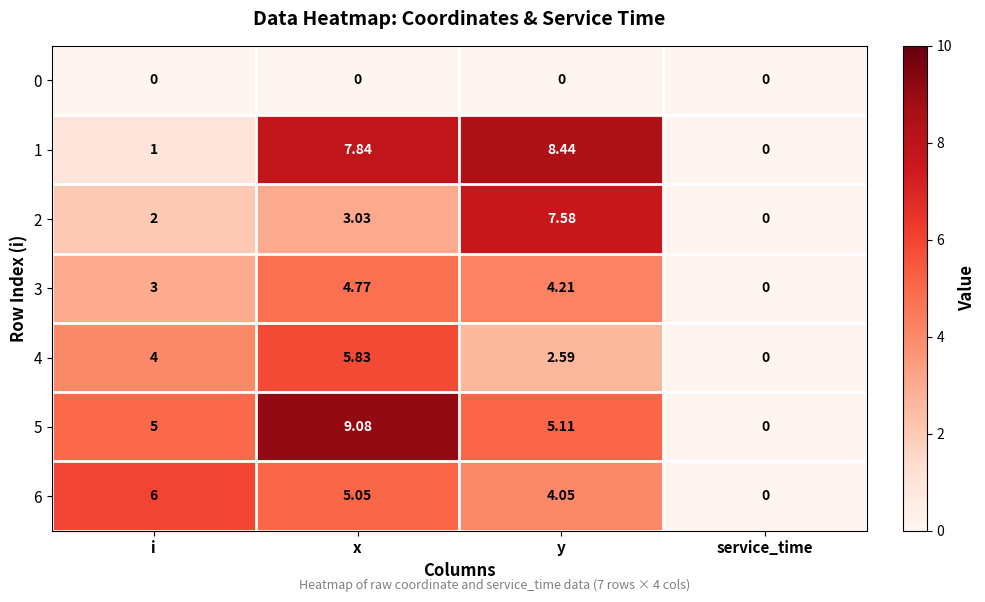

Between i and y, which series saw the biggest shift?

1